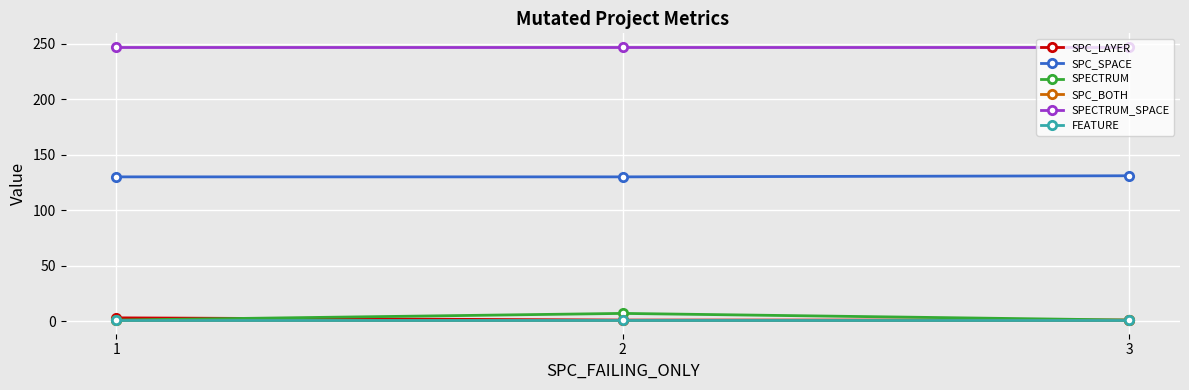

The SPC_BOTH series shows 1 at 2. True or false?

True